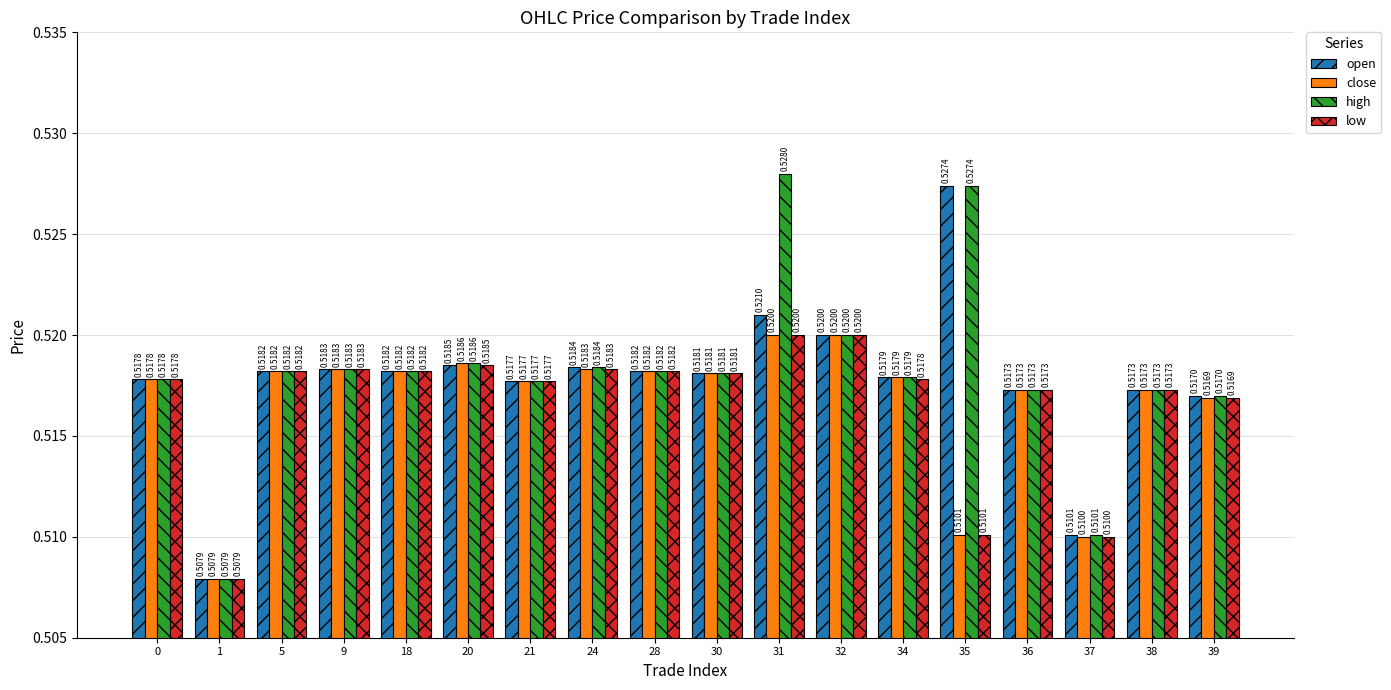

Which series has the widest spread of values?

high